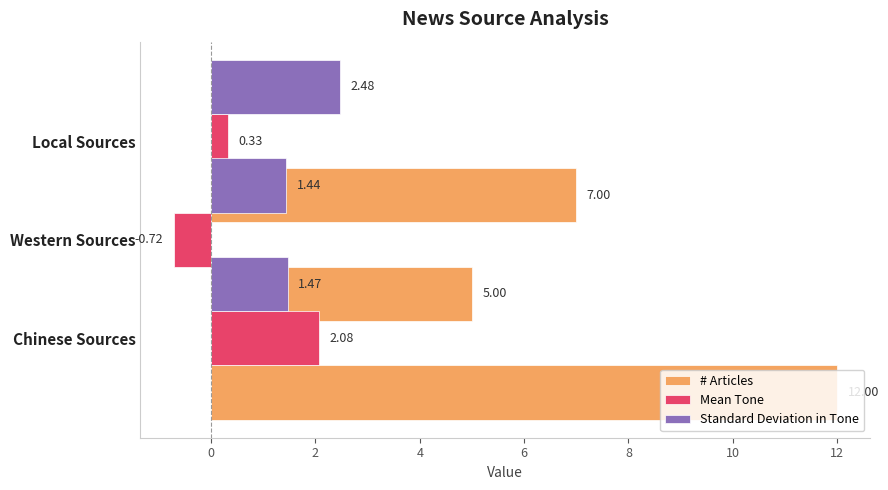

How many data points in # Articles are above 7?

1